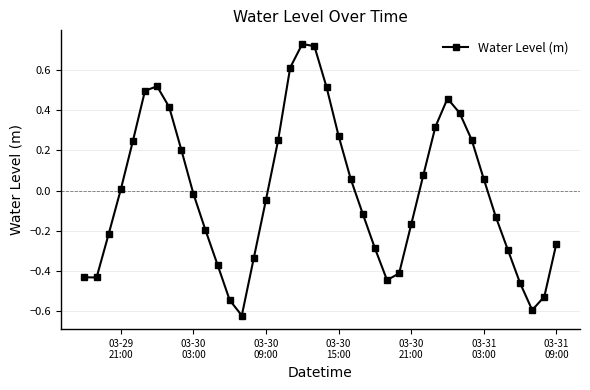

How many interior local peaks (higher than both neighbors) does the data have?

3